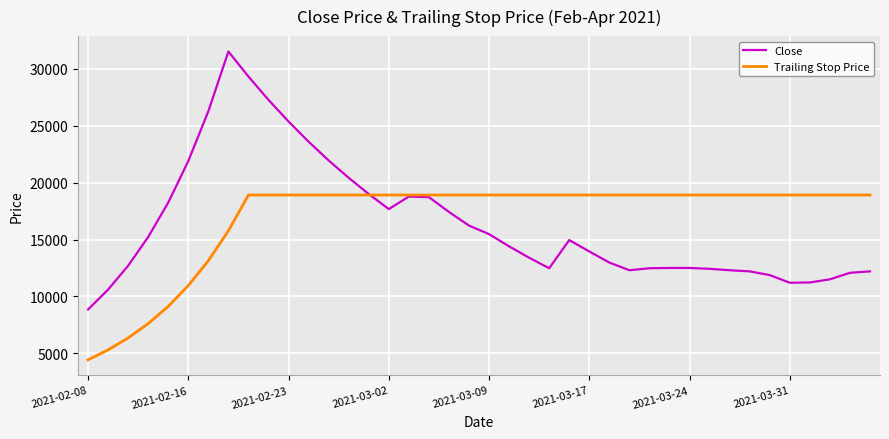

List the series in order of their peak value, highest first.

Close, Trailing Stop Price